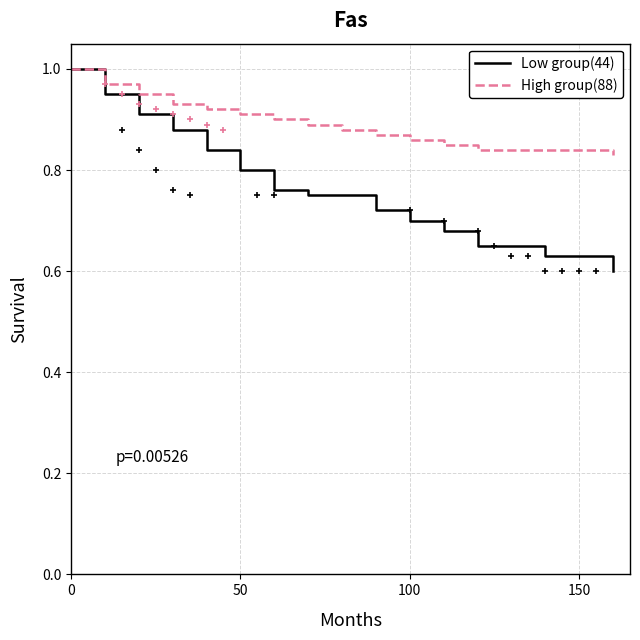

What are all the series names shown in the legend?

Low group(44), High group(88)